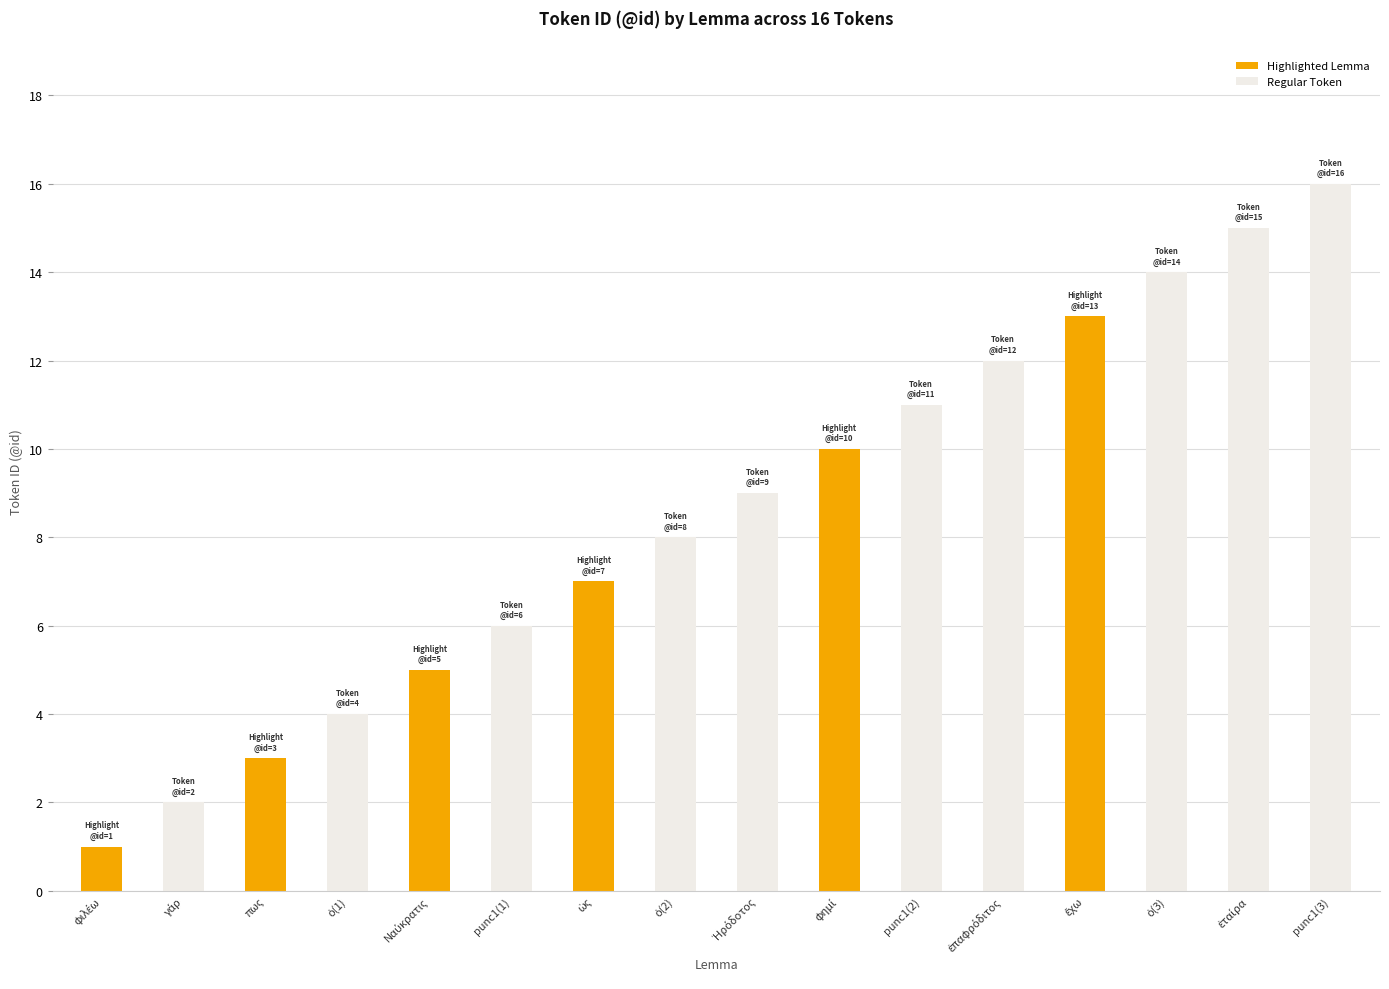

What is the change in value from πως to punc1(3)?

+13